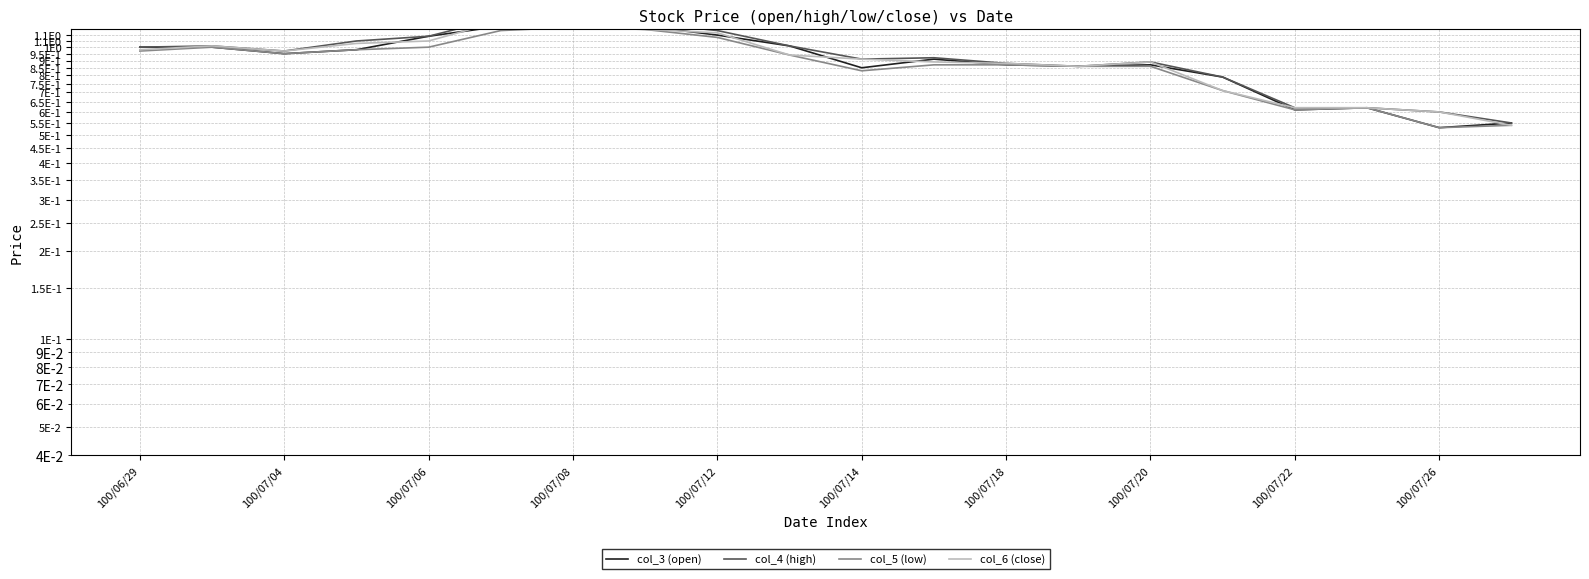

In col_3 (open), how many points are lower than both neighbors (excluding endpoints)?

6